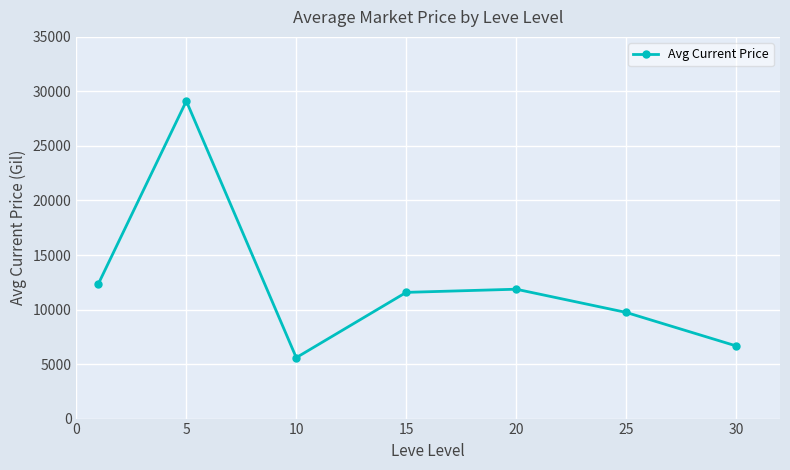

What is the difference between the second highest and second lowest values?

5690.5